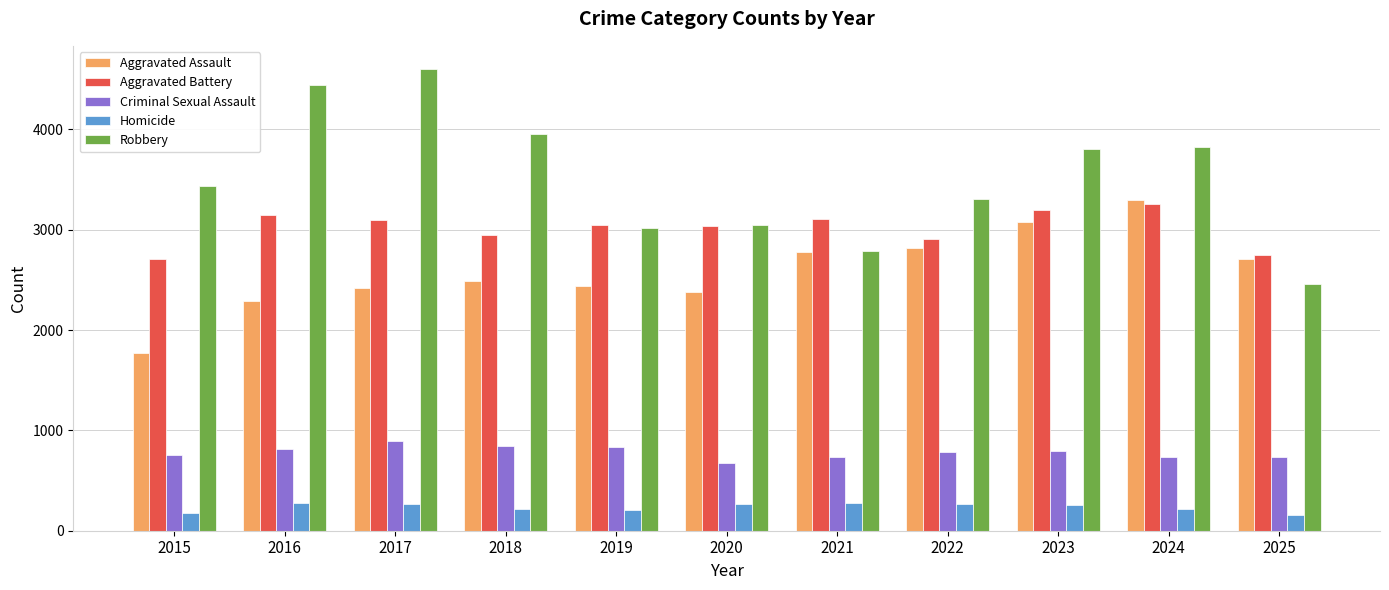

Does the chart contain stacked bars?

No